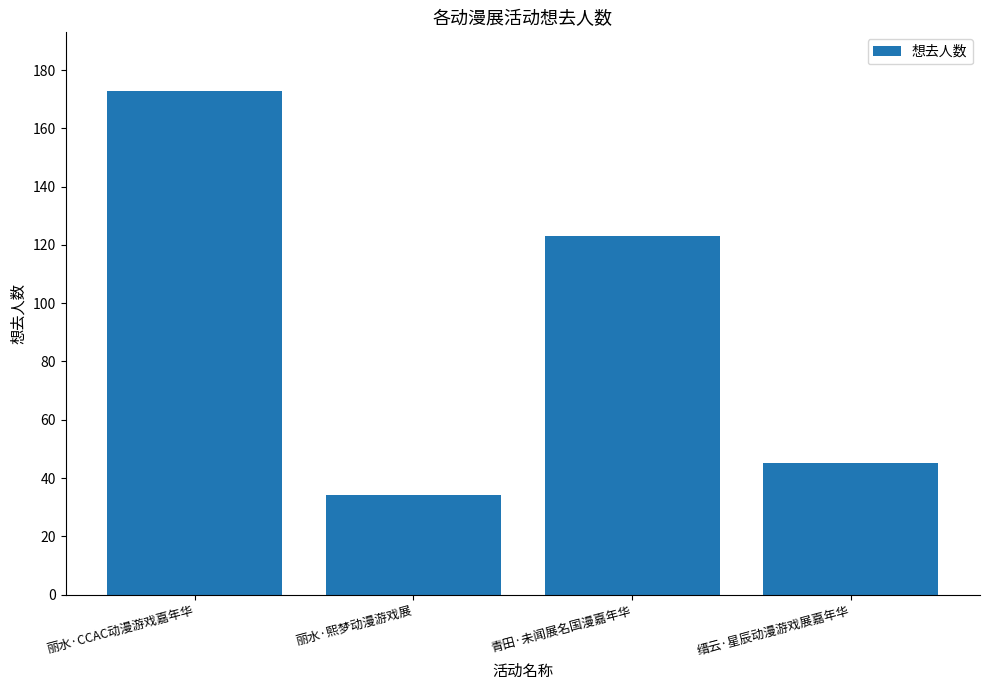

Which has a higher value, 丽水·CCAC动漫游戏嘉年华 or 青田·未闻展名国漫嘉年华?

丽水·CCAC动漫游戏嘉年华